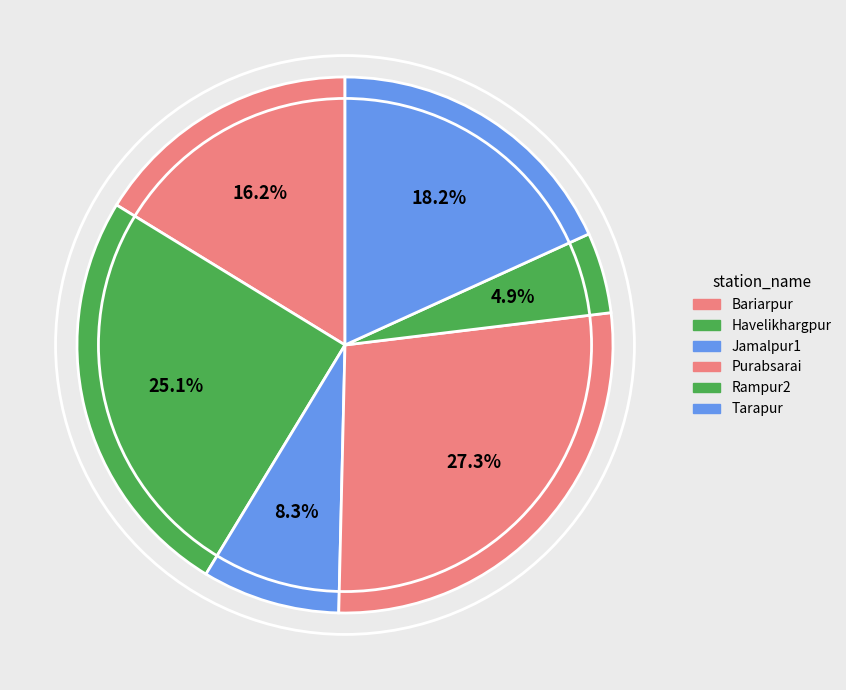

How many segments does this pie chart have?

6